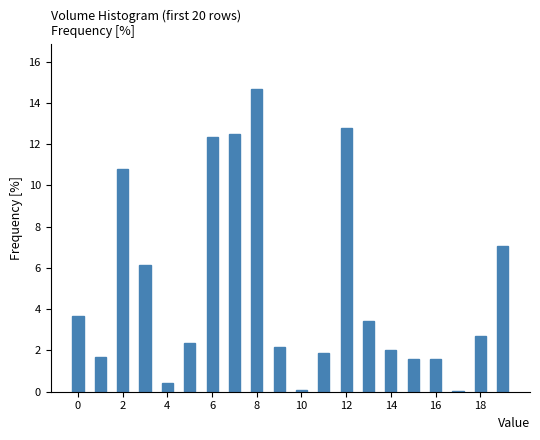

What is the difference between the maximum and minimum values?

14.6